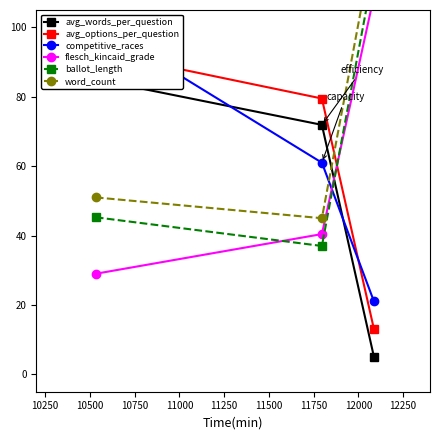

What are all the series names shown in the legend?

avg_words_per_question, avg_options_per_question, competitive_races, flesch_kincaid_grade, ballot_length, word_count